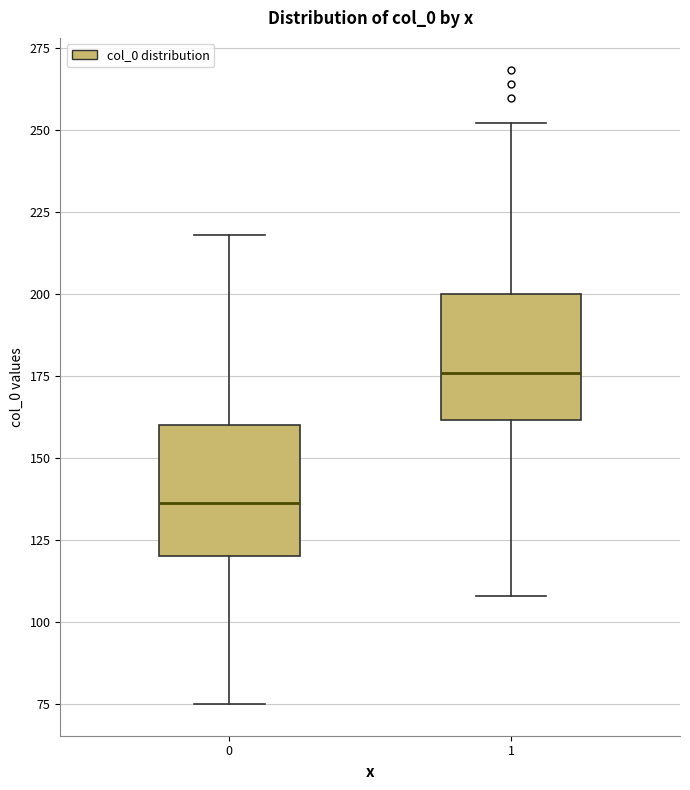

Reading left to right, transcribe this box plot: for each box, give where its median line is, the range the box spans, and where its two whiskers end, as read against the y-axis. The values are not printed on the chart, so give them approximately, as read against the axis.

0: median 135, box 120 to 160, whiskers 75 to 220
1: median 175, box 160 to 200, whiskers 110 to 250